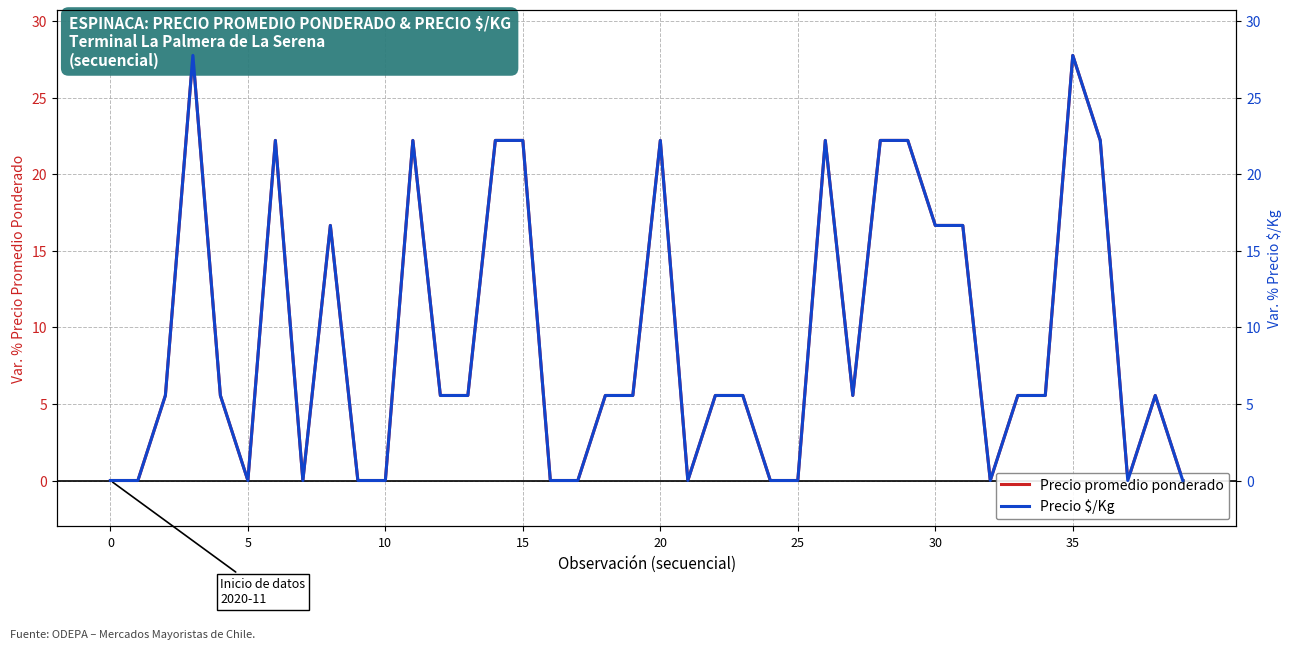

What is the sum of the Precio $/Kg values at 8 and 18?

22.2